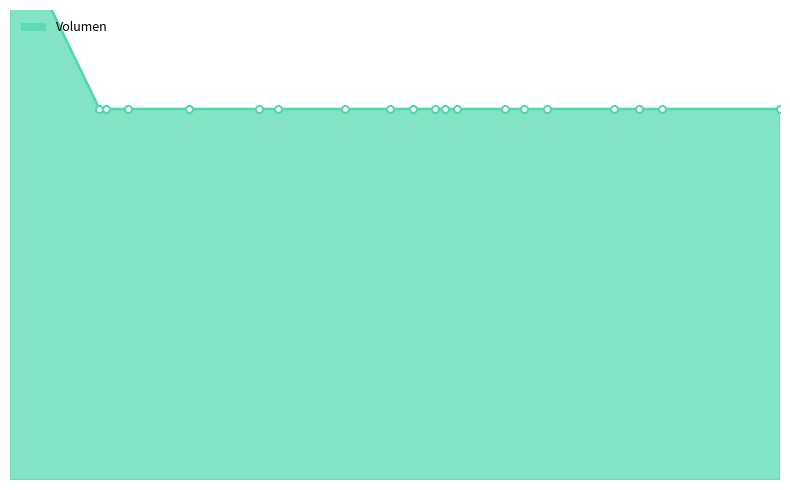

What is the change in value from 2021-02-23 to 2021-05-18?

+100